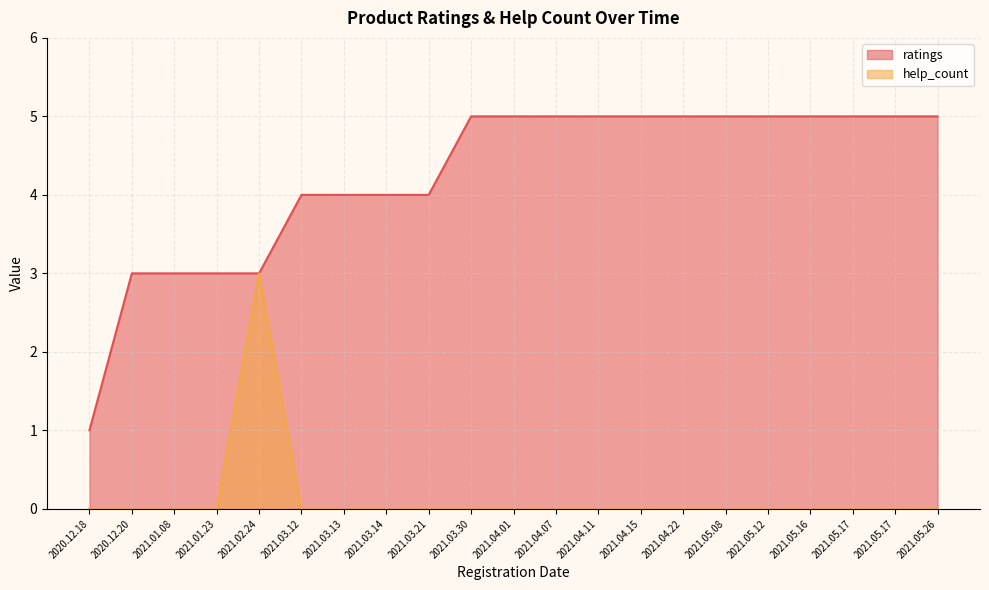

What is the difference between the highest and lowest values at 2020.12.18?

1